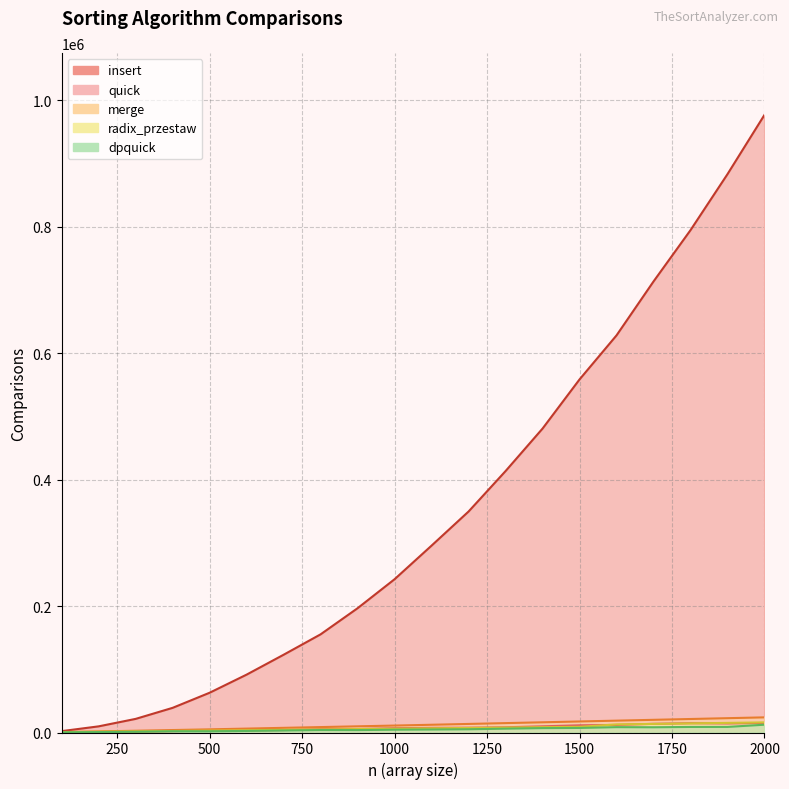

What is the difference between the maximum and minimum values in the radix_przestaw series?

15400